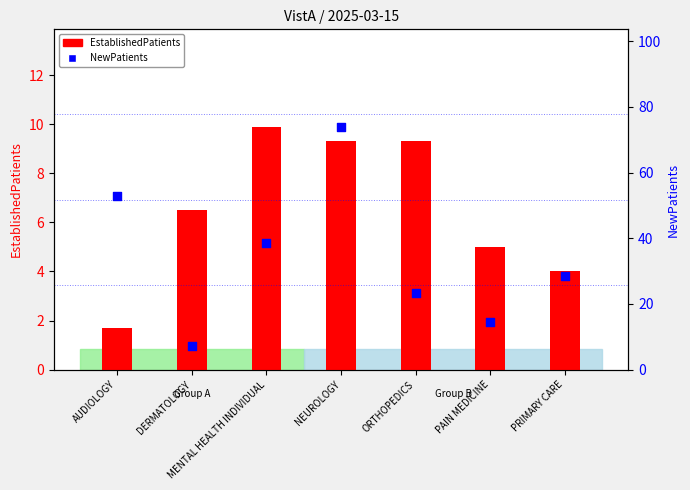

What are all the series names shown in the legend?

EstablishedPatients, NewPatients